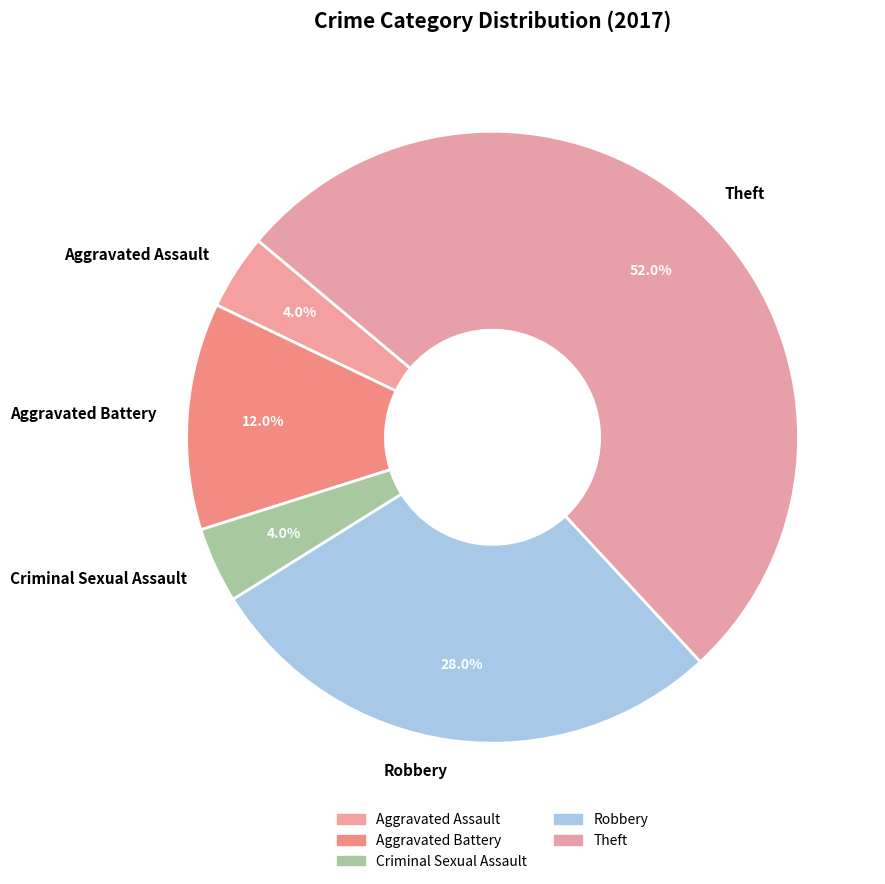

What is the ratio of the value at Criminal Sexual Assault to the value at Aggravated Assault?

1.0